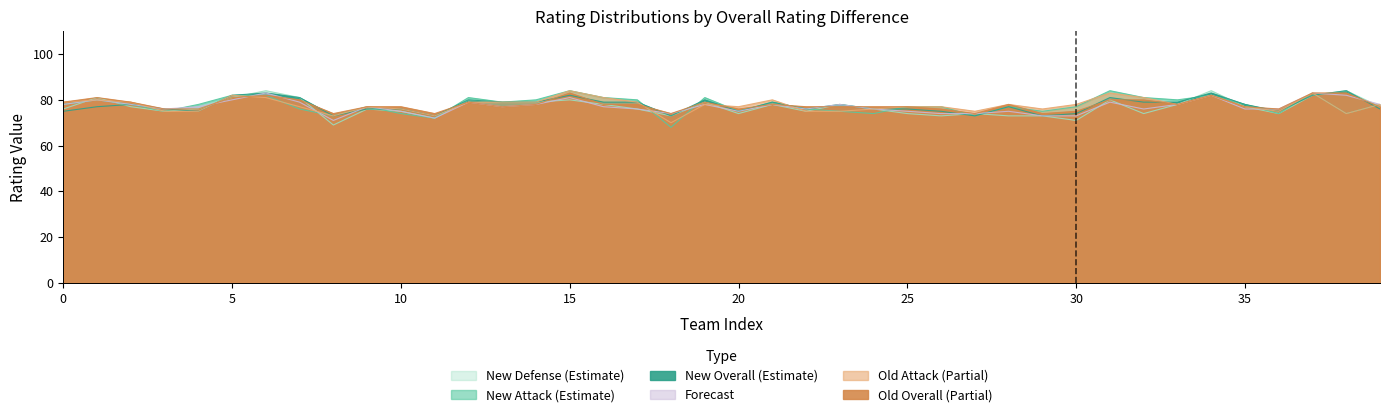

What is the maximum value shown in the chart?

84